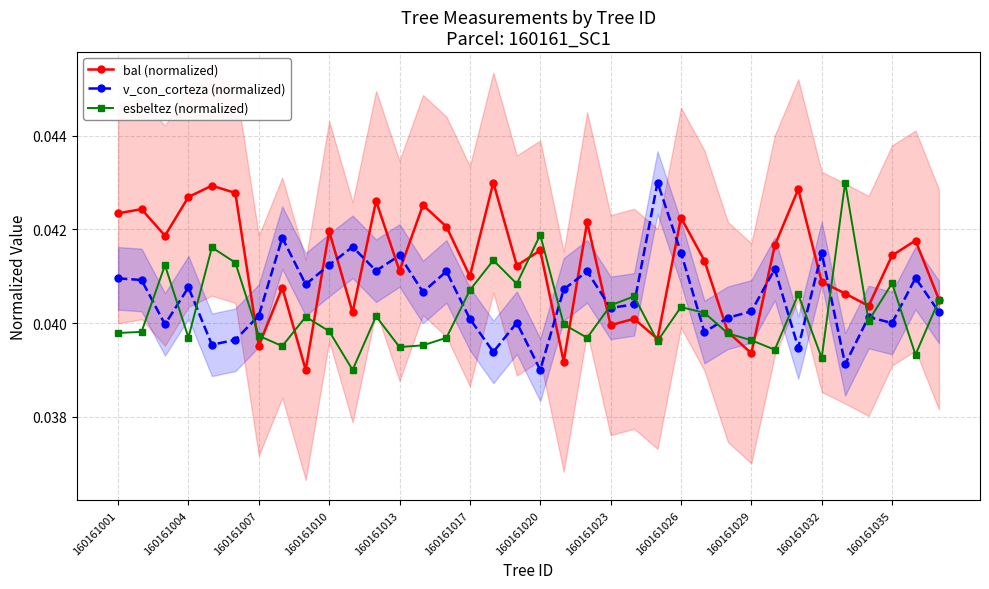

The value of bal (normalized) at 160161010 is 0.1. True or false?

False